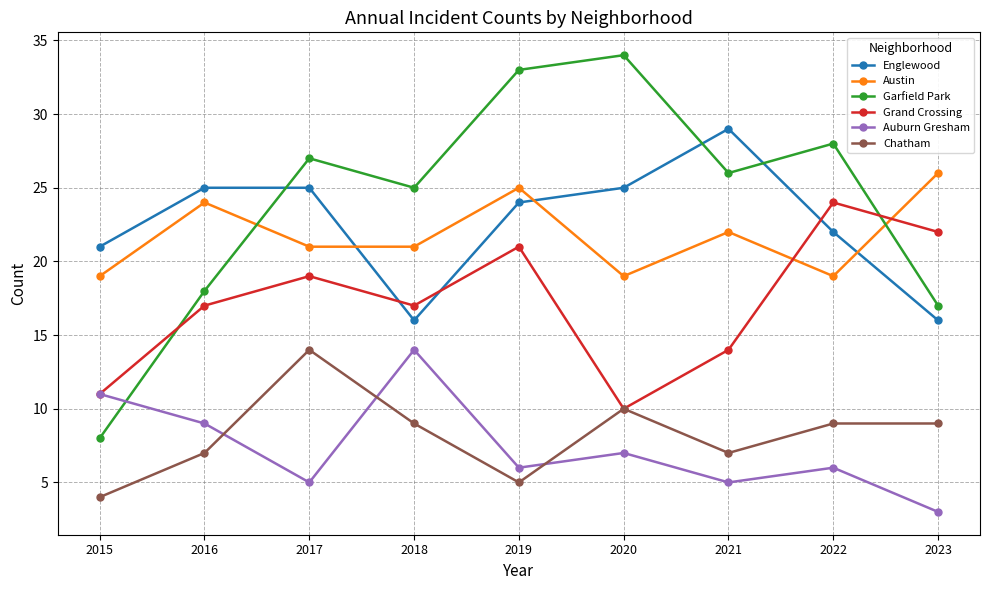

What is the average value of the Grand Crossing series?

17